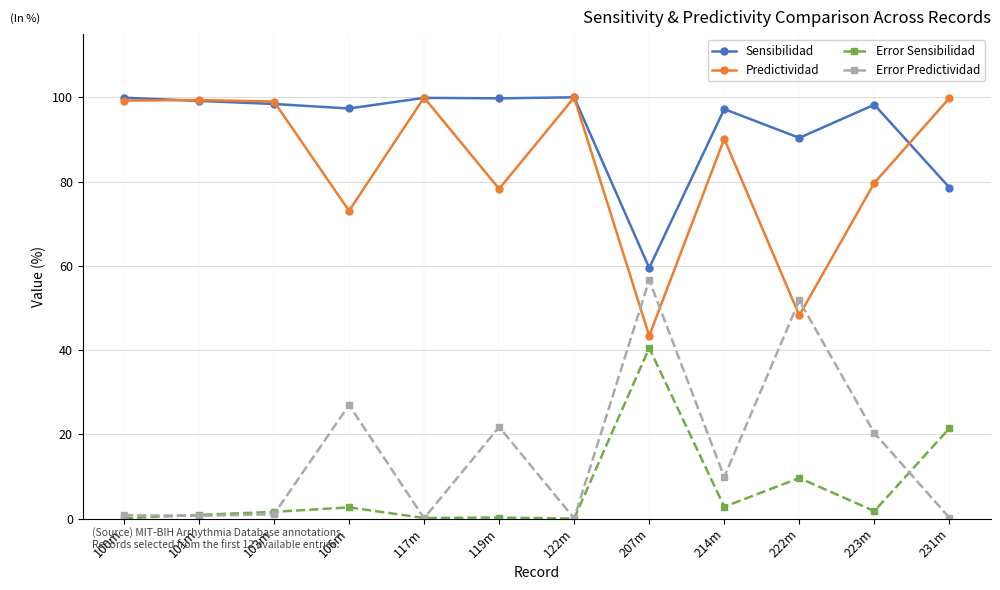

What is the difference between the Predictividad values at 214m and 101m?

9.2